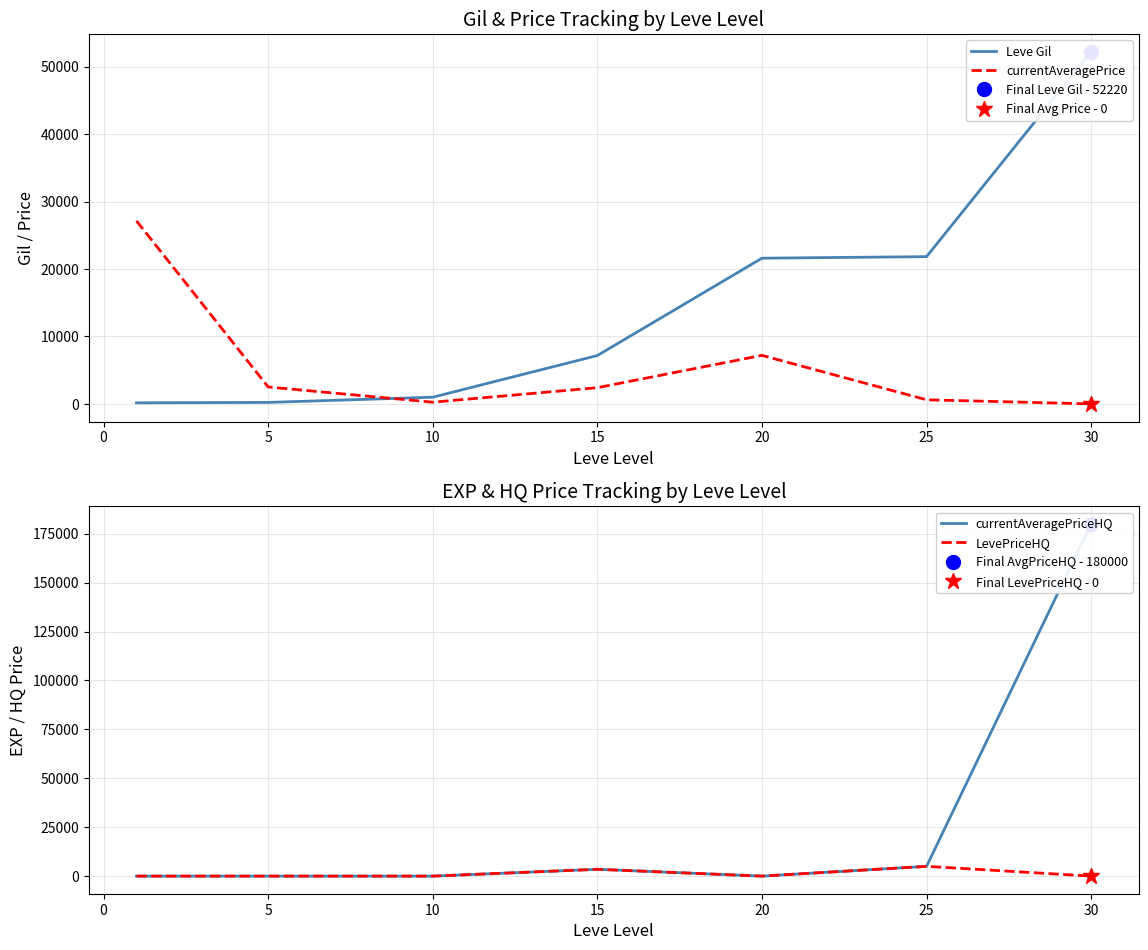

The value of currentAveragePrice at 5 is 2507. True or false?

True